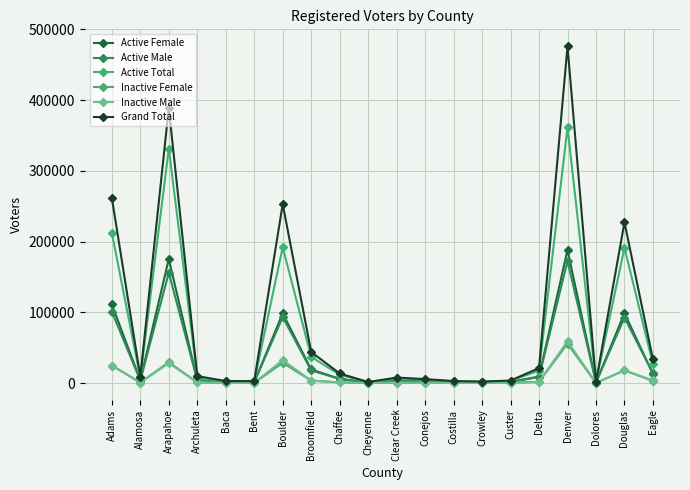

How many distinct data groups are displayed?

6